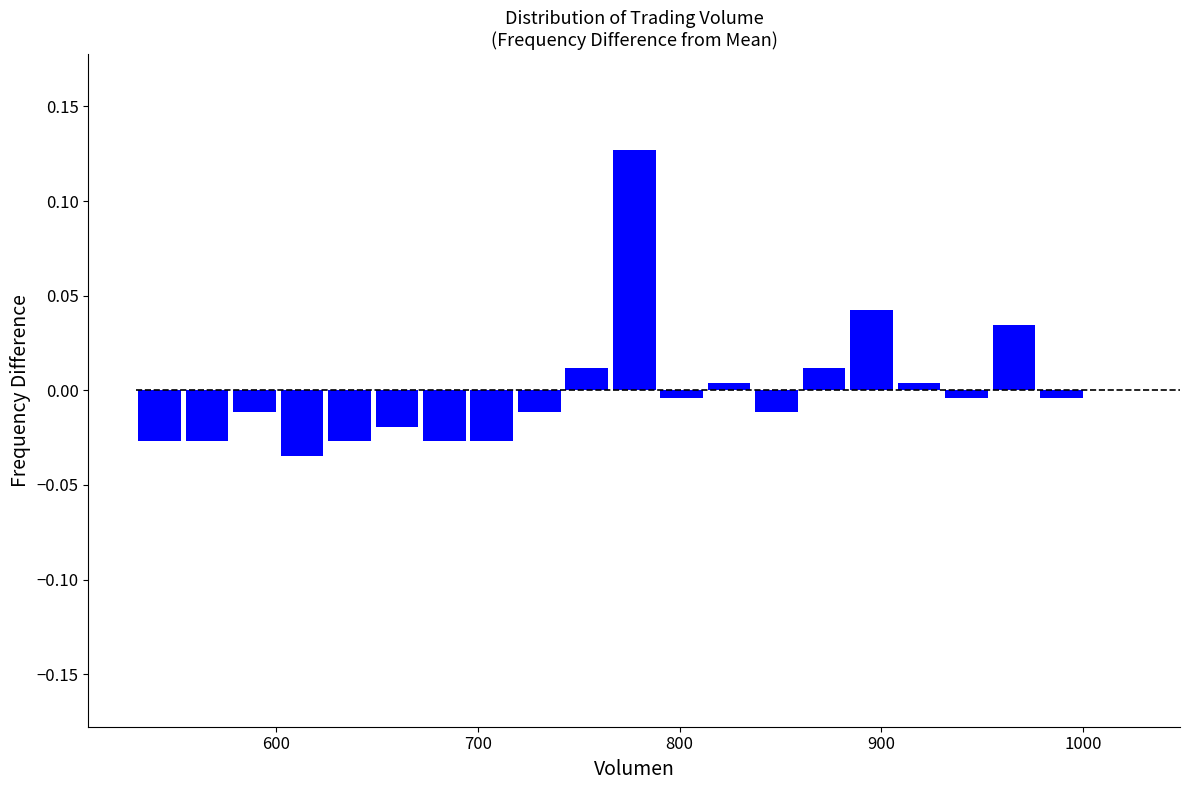

Around what value on the x-axis is the tallest bar? Give the approximate position of its centre, as read against the axis.

780